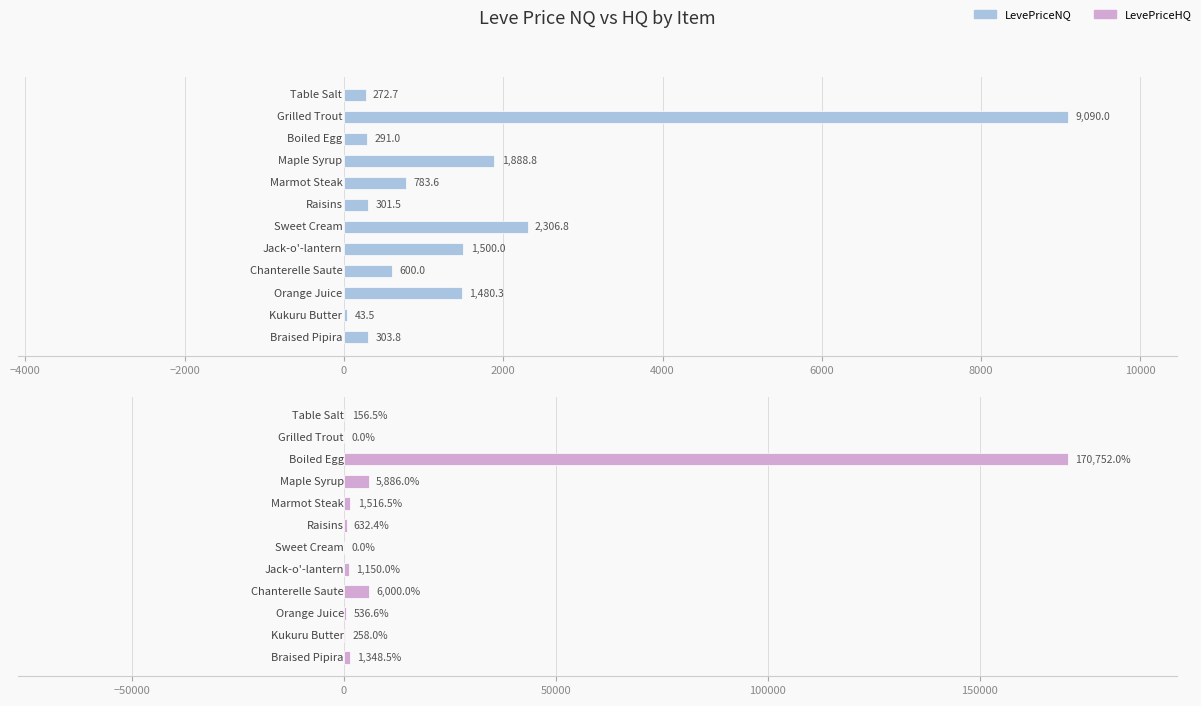

What is the average value of the LevePriceNQ series?

1571.8